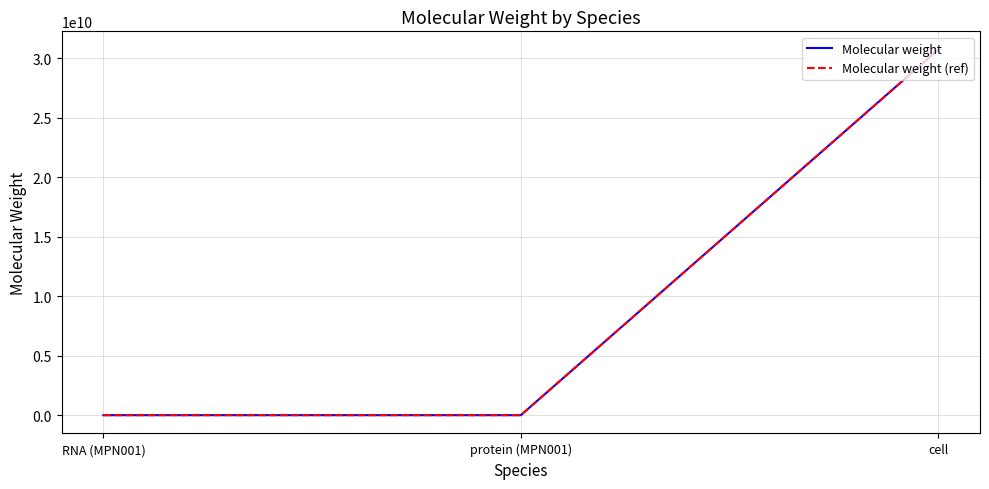

Is this an area chart (filled region under the line)?

No